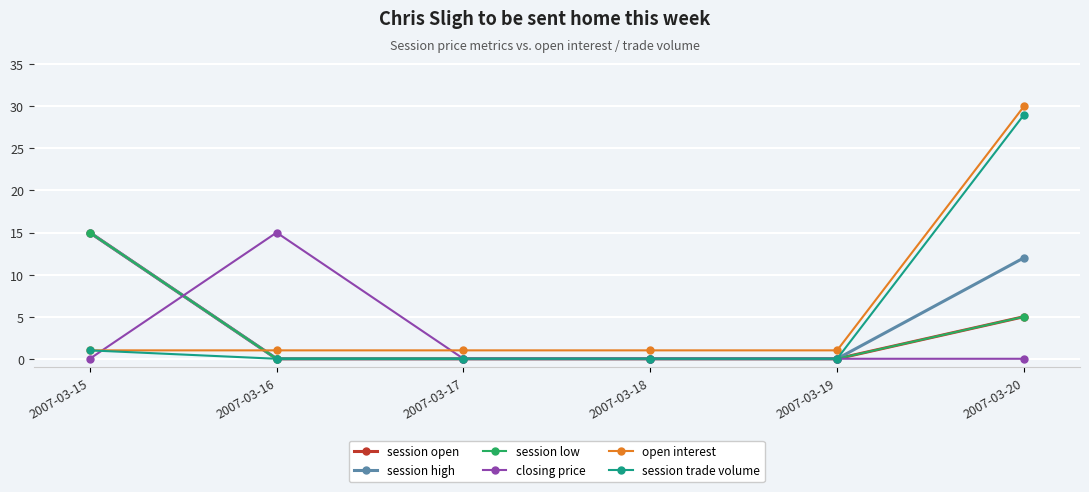

Between 2007-03-20 and 2007-03-15, which is larger?

2007-03-15